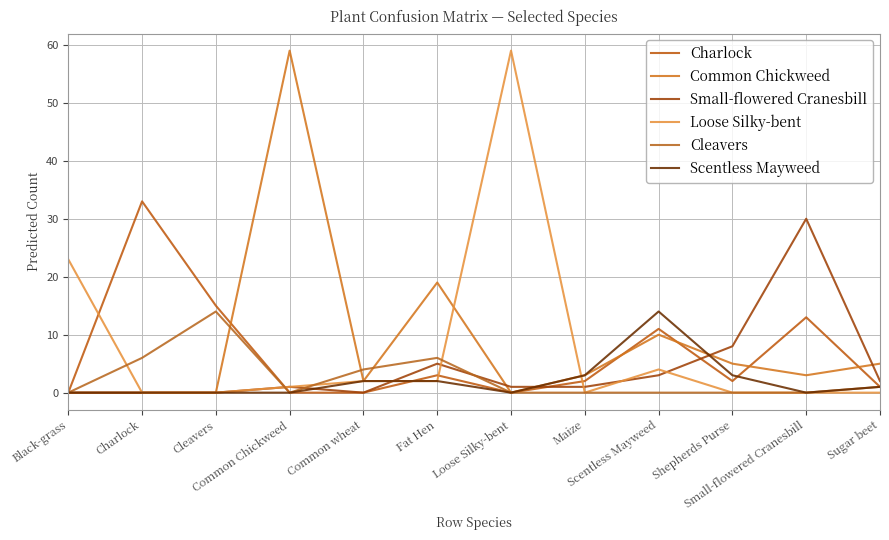

At which label does Charlock first exceed 2?

Charlock